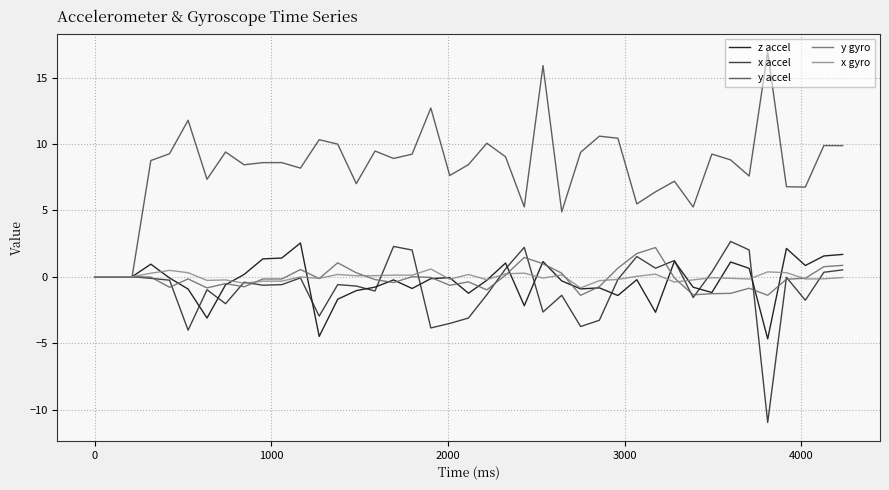

What is the difference between the second highest and second lowest values in the y gyro series?

3.1